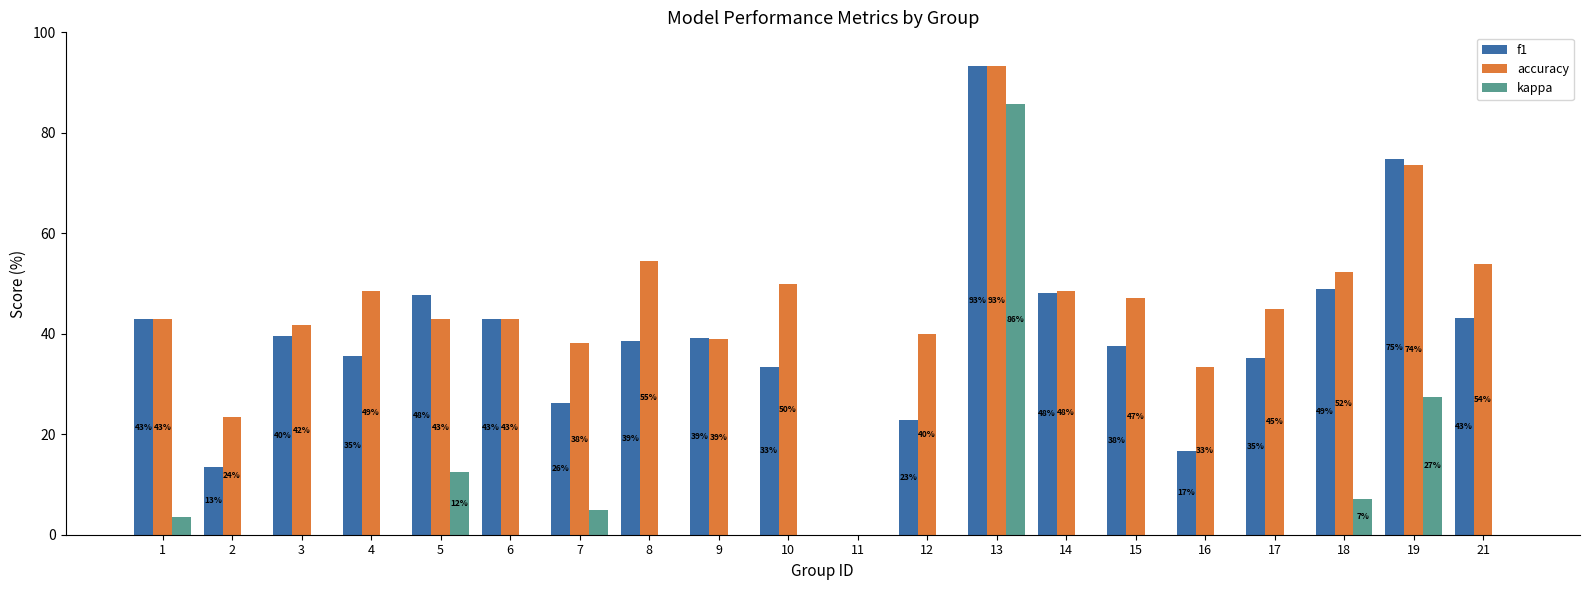

What is the total value across all series at 8?

0.9